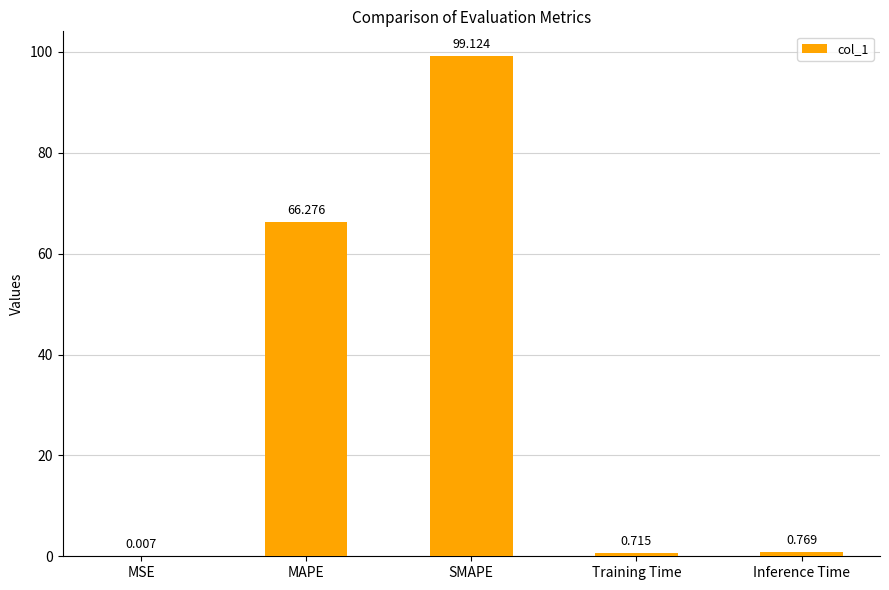

Which category has the highest value across all series?

SMAPE